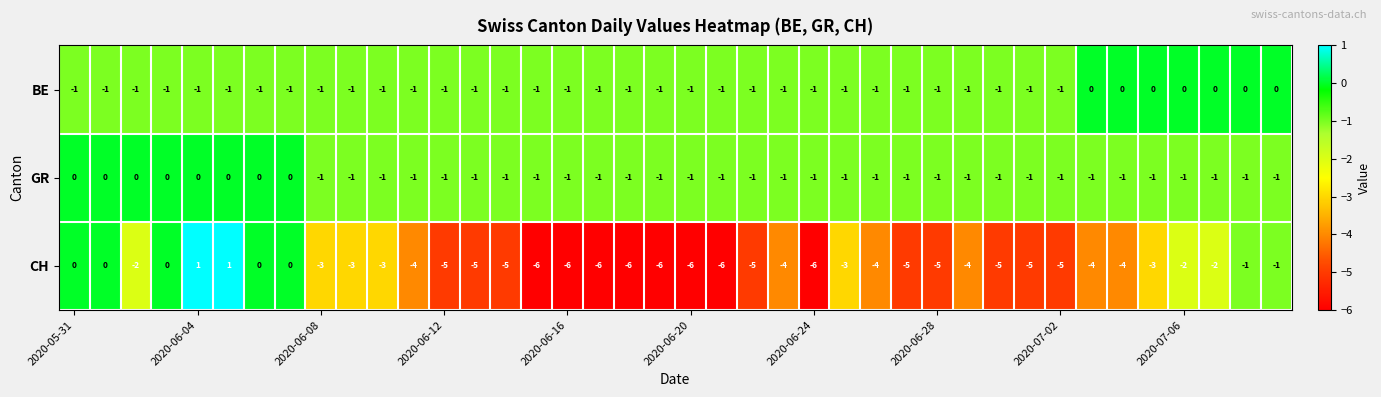

How many data points does each series have?

40